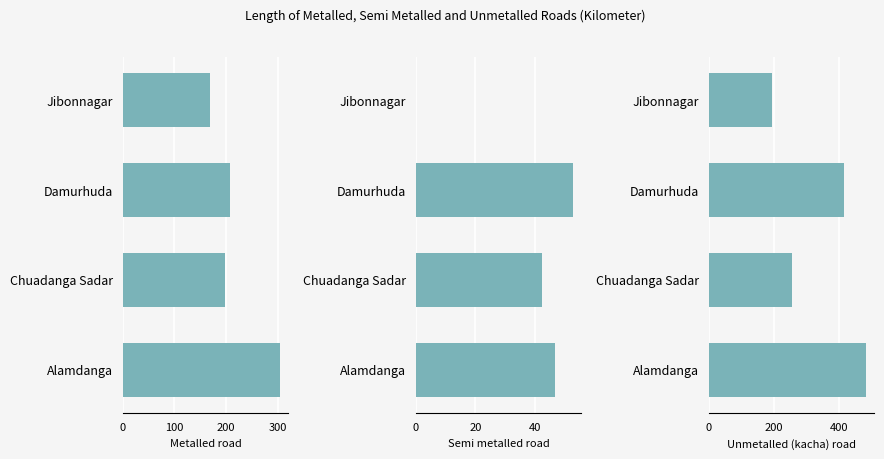

What is the difference between the maximum and minimum values in the Metalled road series?

136.4